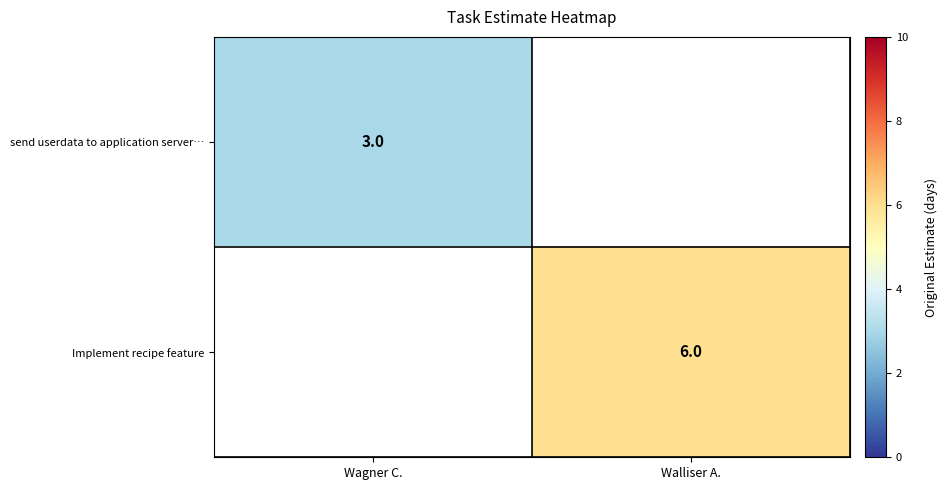

True or false: Implement recipe feature has a value of 6 at Walliser A..

True